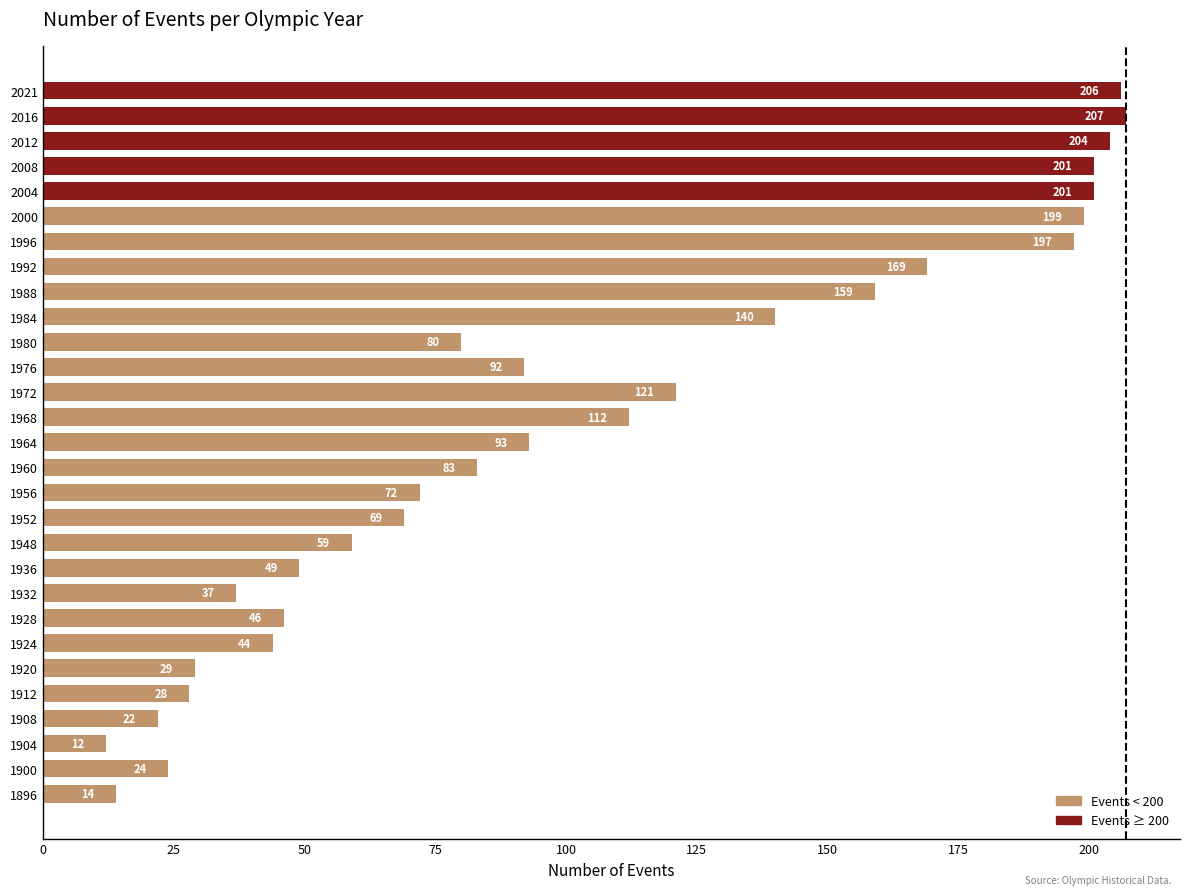

How many data points are less than 83?

14